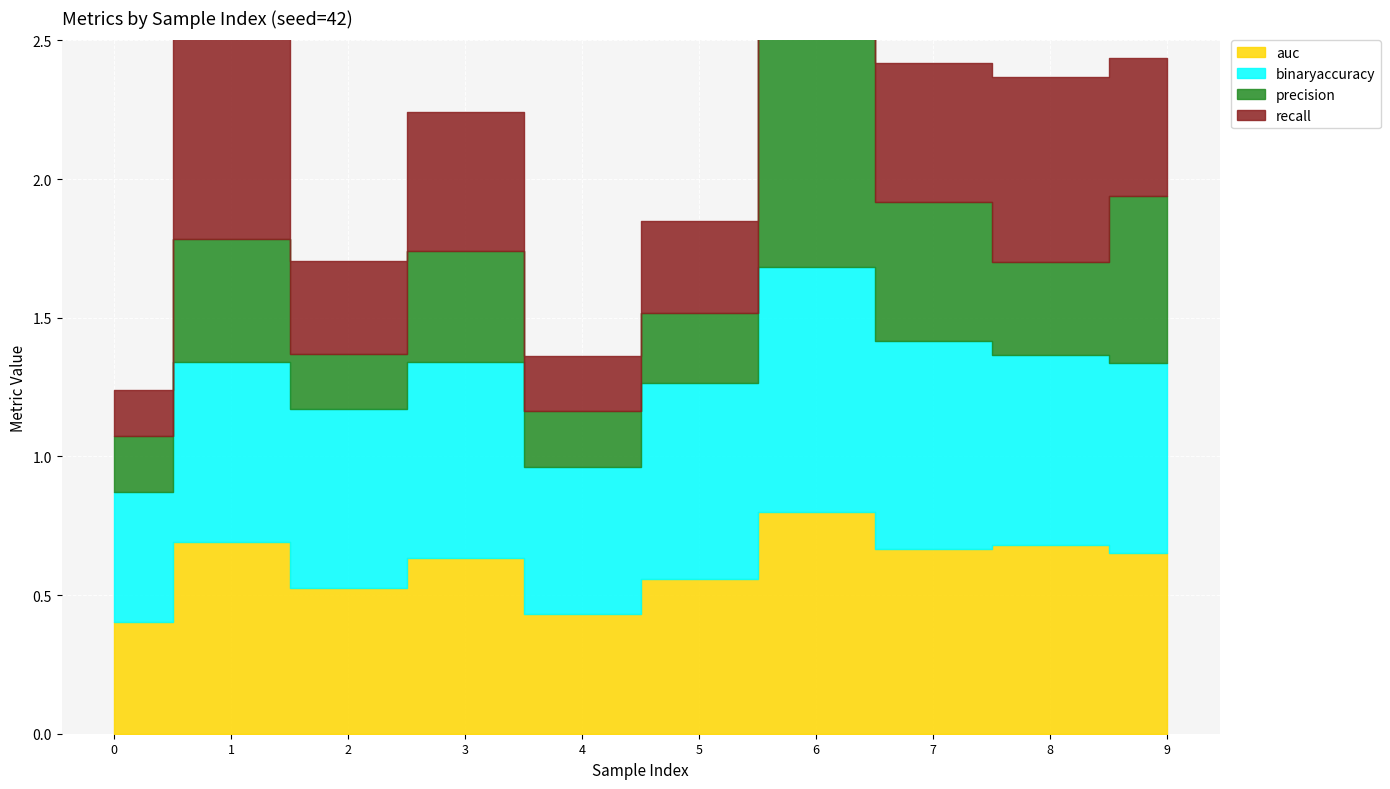

What is the sum of the recall values at 5 and 6?

0.9